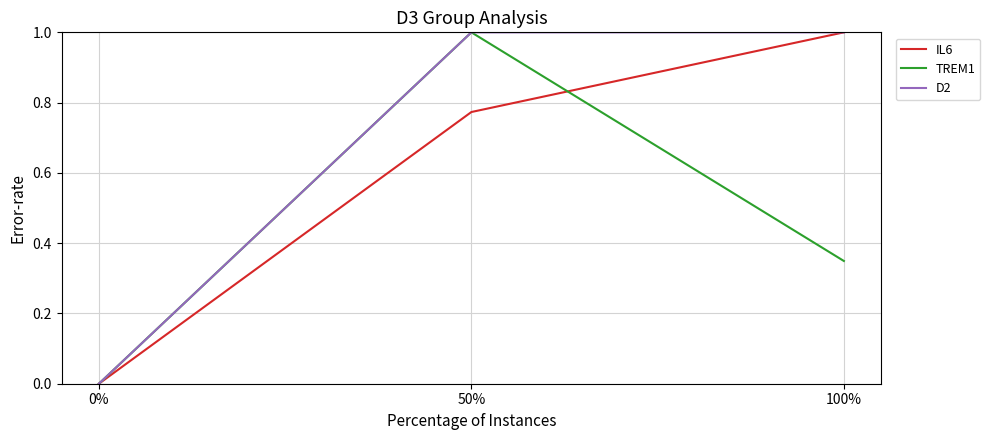

Which category has the highest value in the TREM1 series?

50%